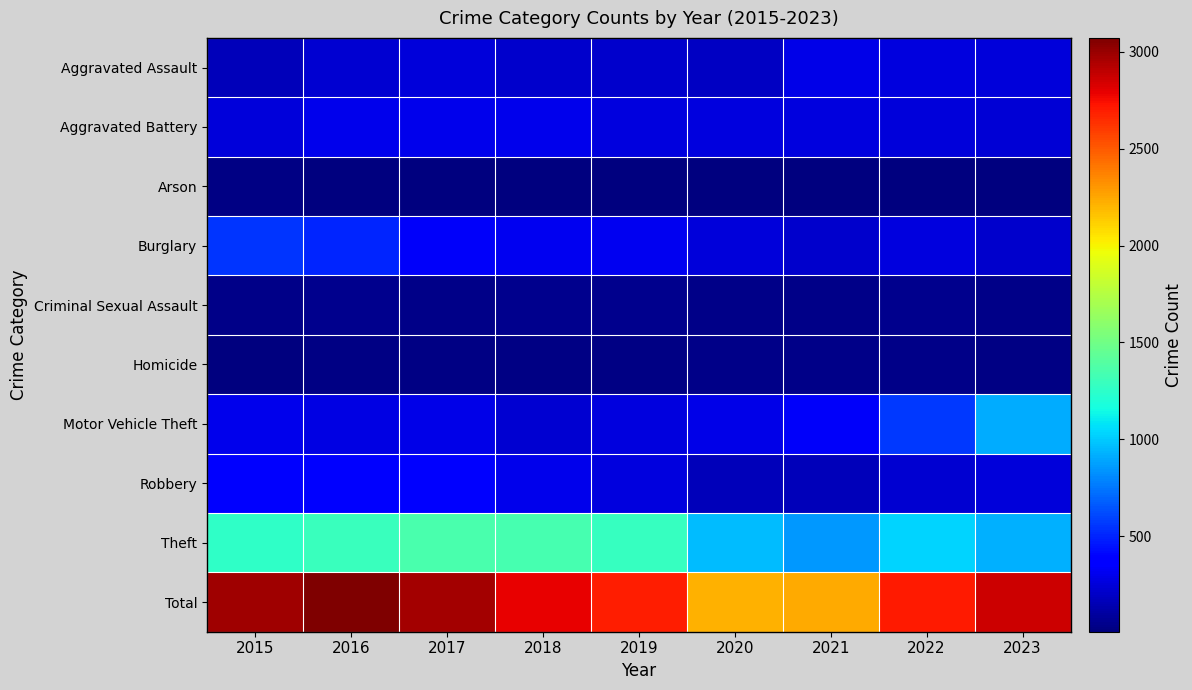

What is the smallest value displayed?

8